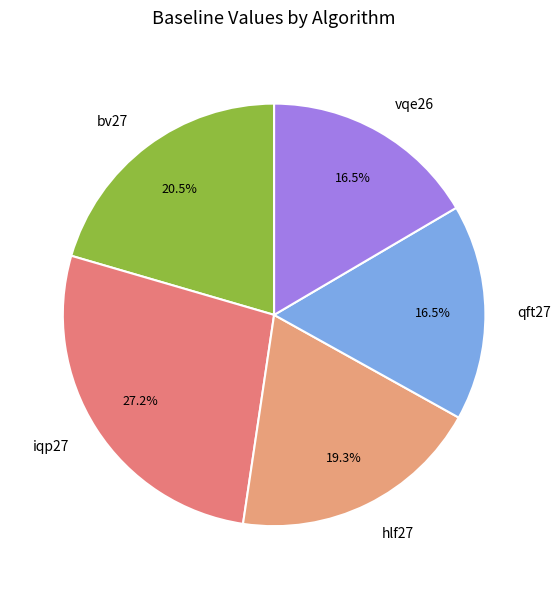

Which category has the biggest portion of the pie?

iqp27